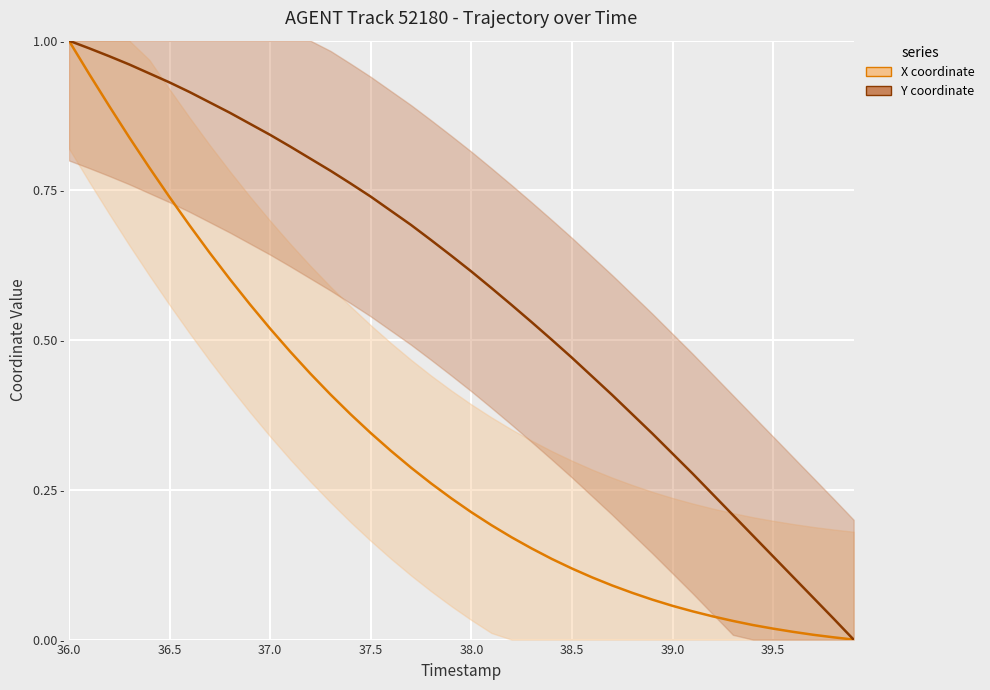

At how many categories does at least one series exceed 0?

39